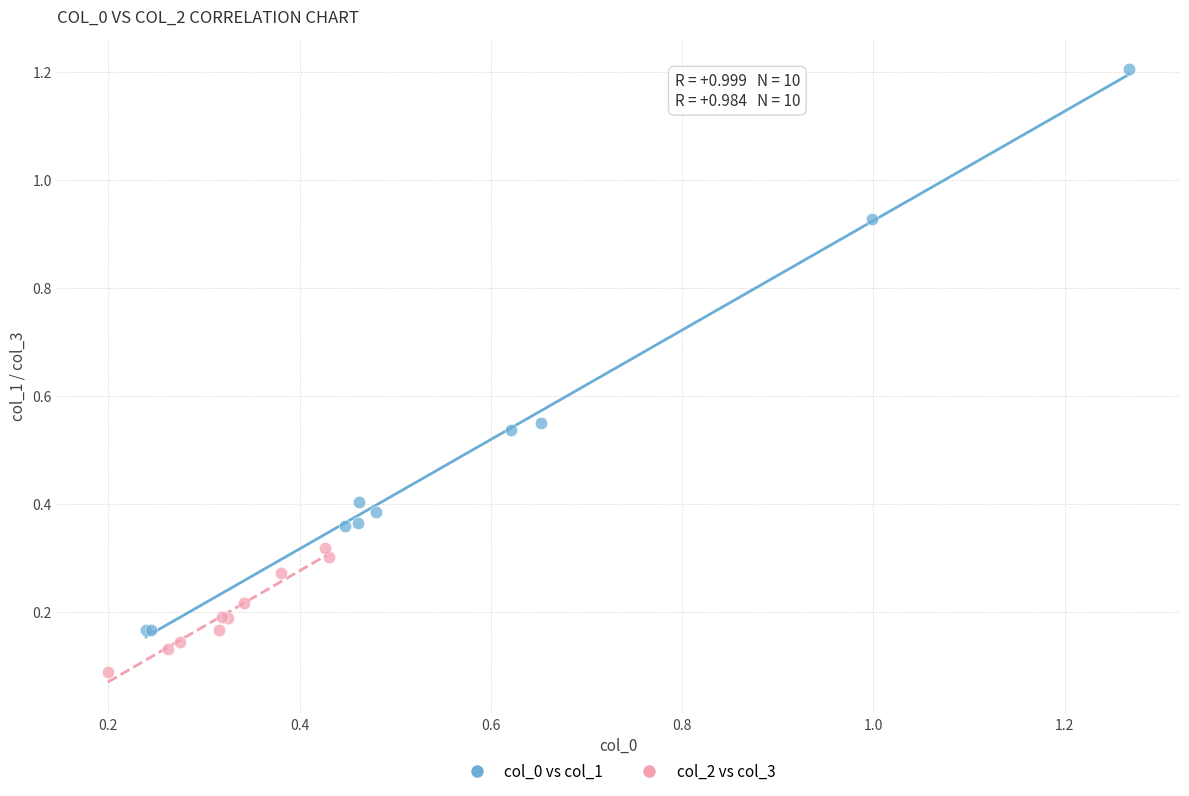

Which series has the largest Y range (max minus min)?

col_0 vs col_1